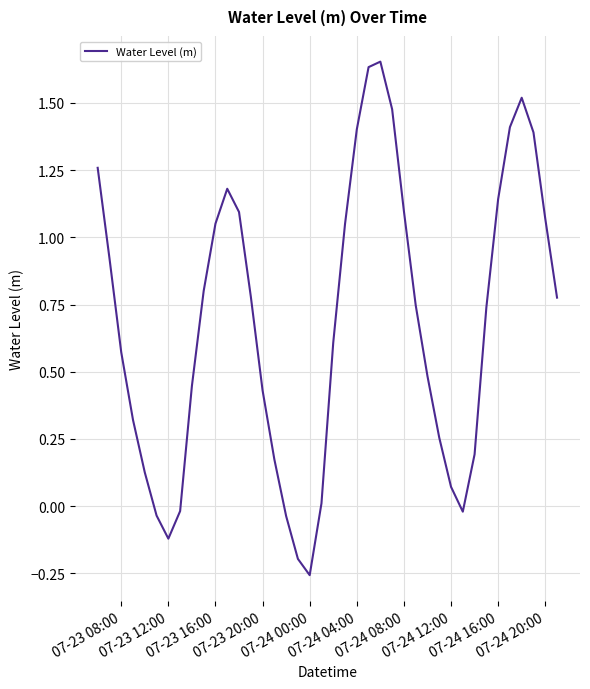

What is the difference between the maximum and minimum values?

1.9